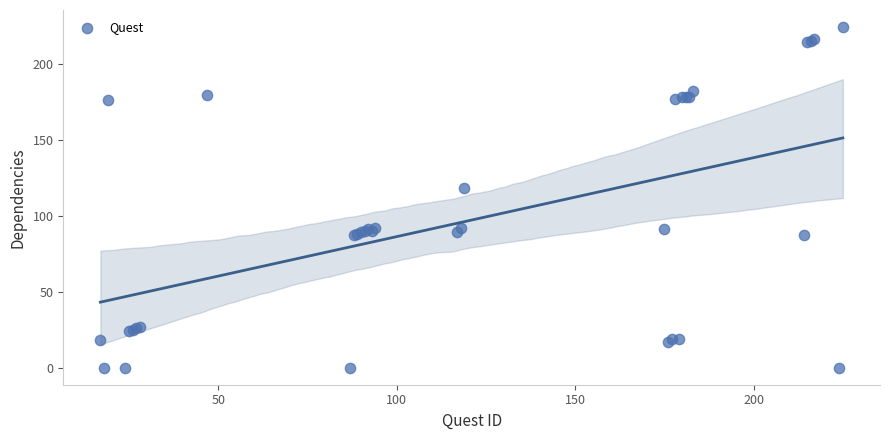

What Y value in the scatter plot is closest to 112?

118